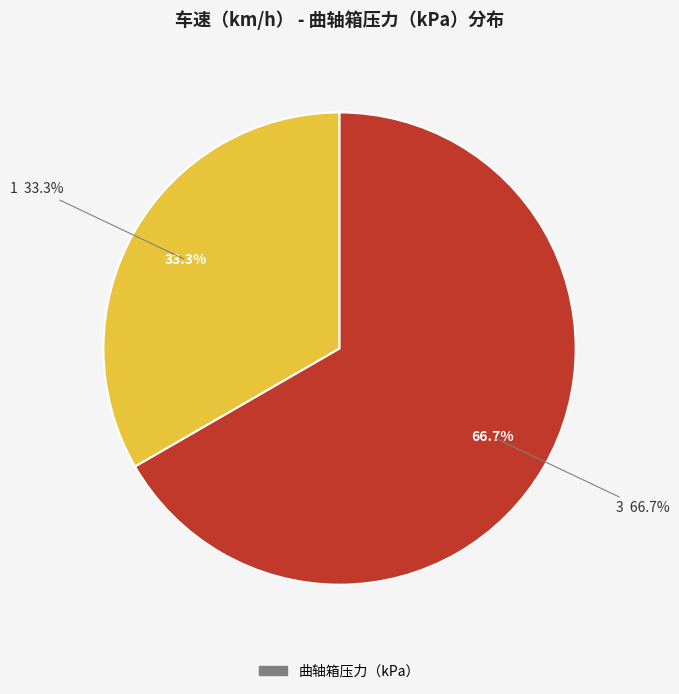

What is the total percentage of 1 and 3?

100.0%